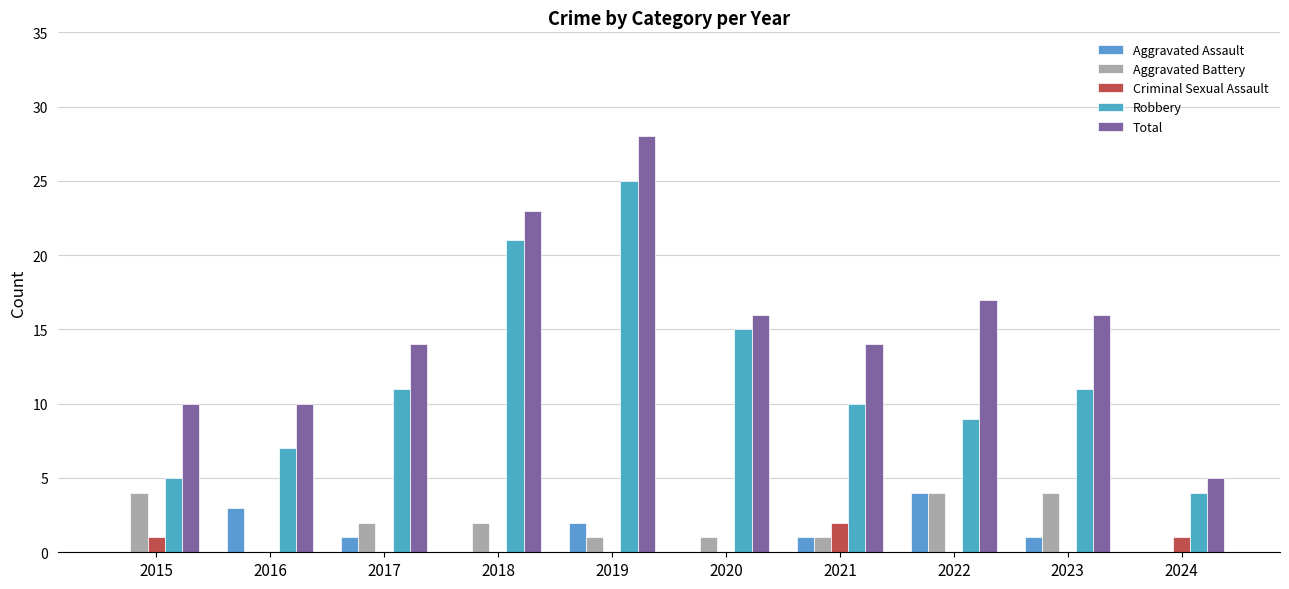

Where is Aggravated Assault nearest to the value 2?

2019